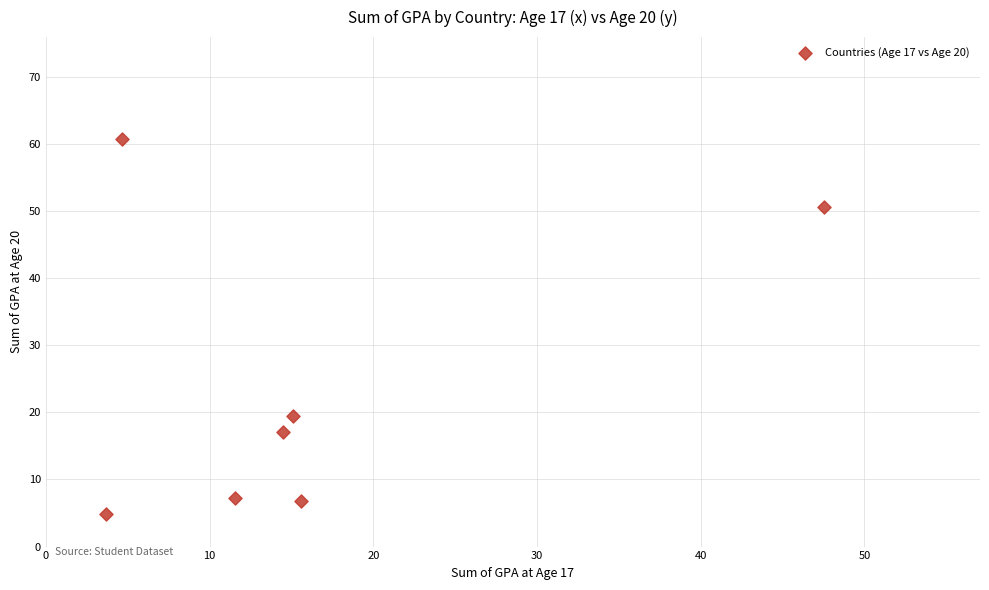

What is the range of X values (max minus min)?

43.9